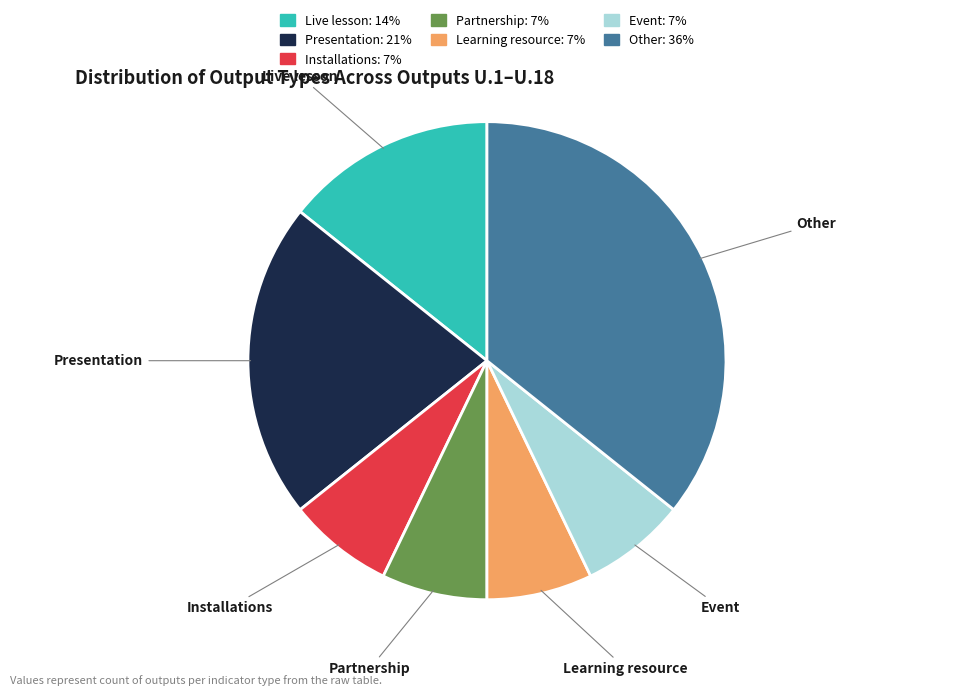

Does Live lesson represent more than half of the total?

No